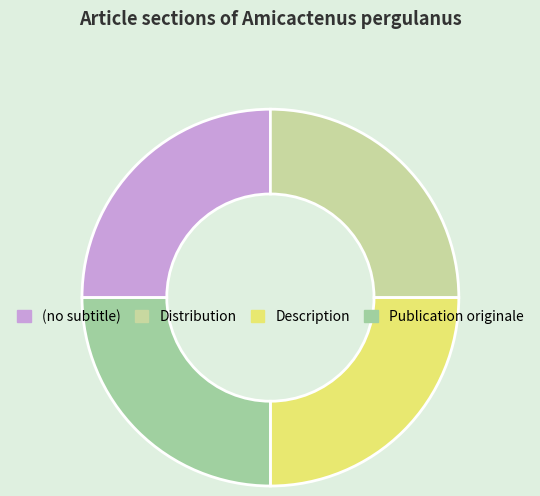

Does (no subtitle) account for over 50% of the chart?

No